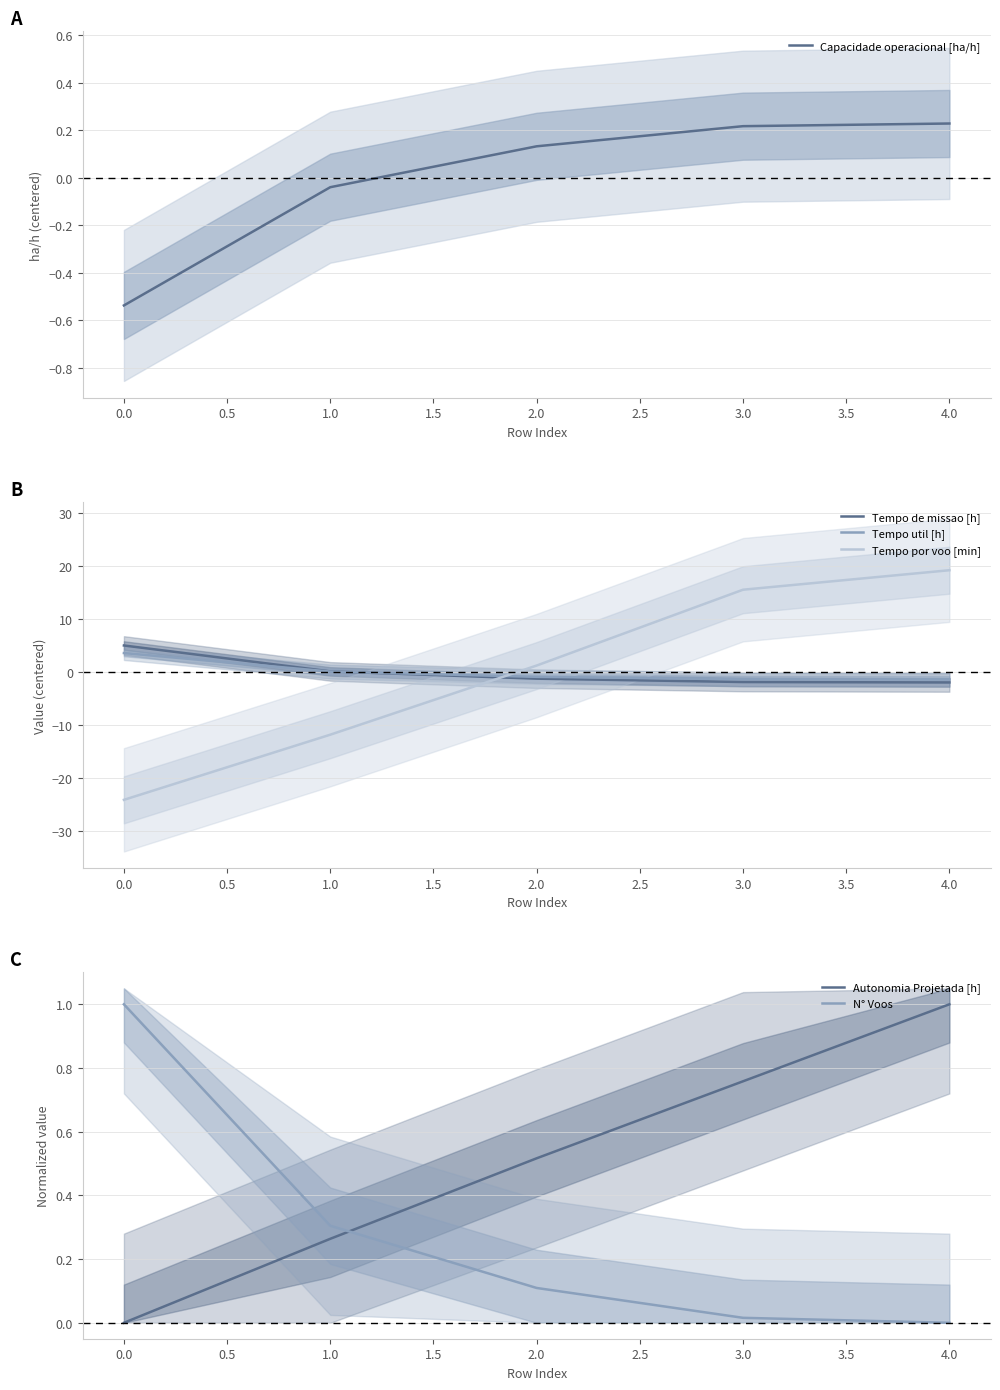

The Tempo por voo [min] series shows 19.2 at 4.0. True or false?

True